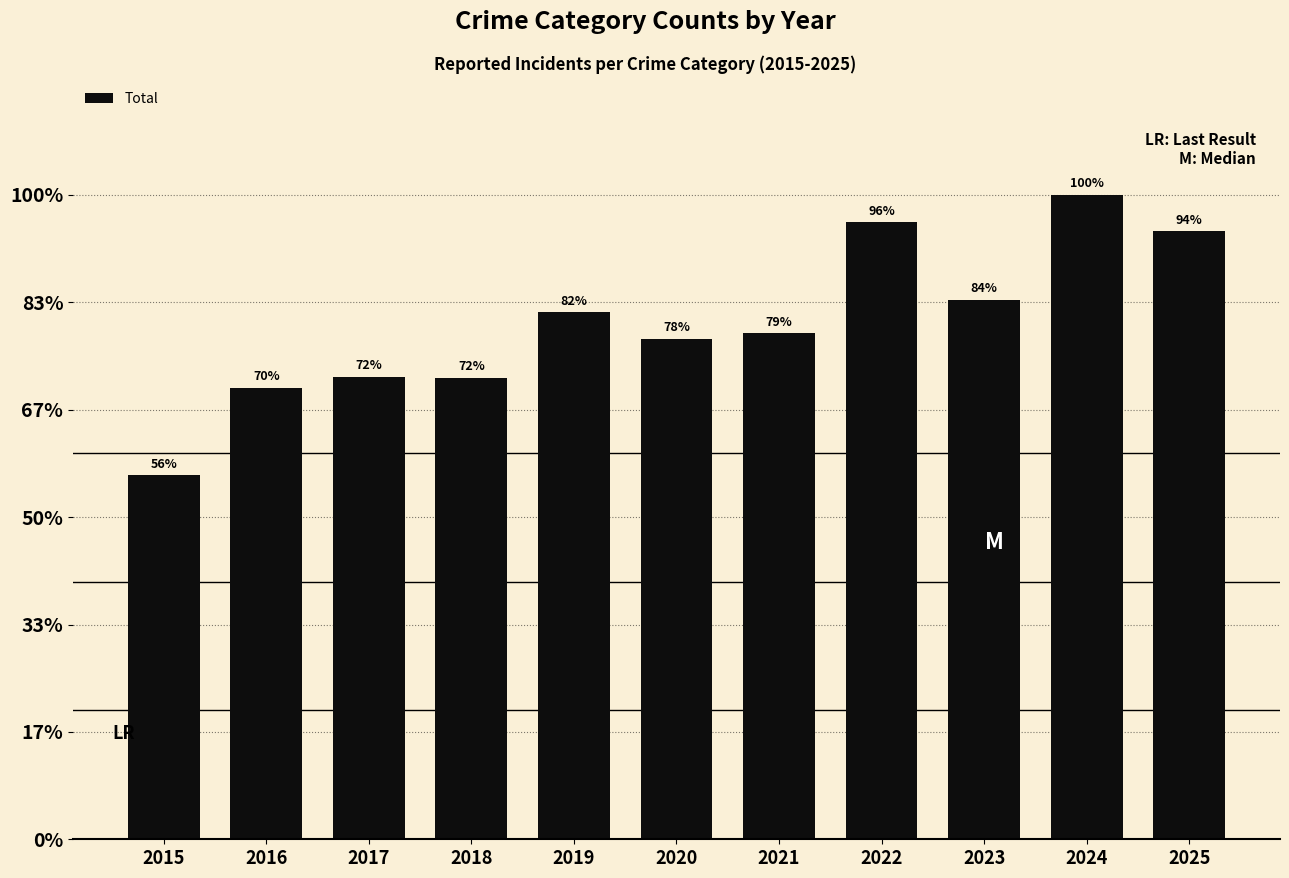

The value at 2018 is 208. True or false?

False